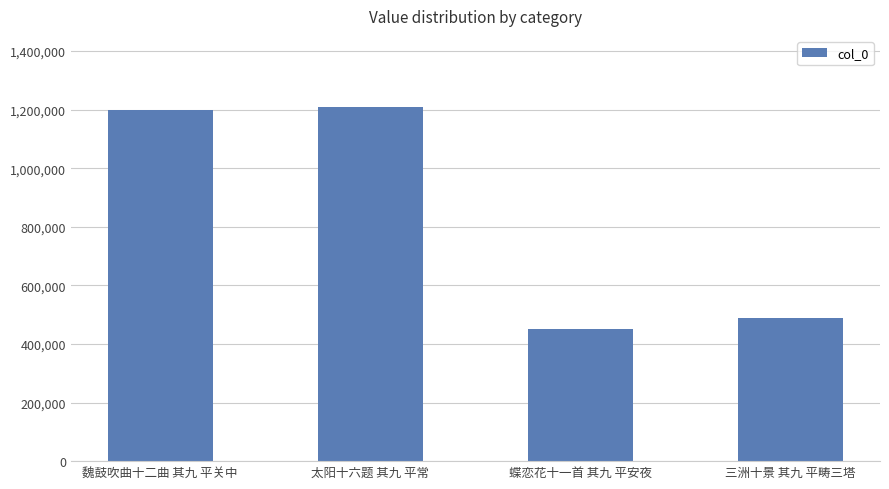

What is the smallest value displayed?

450325